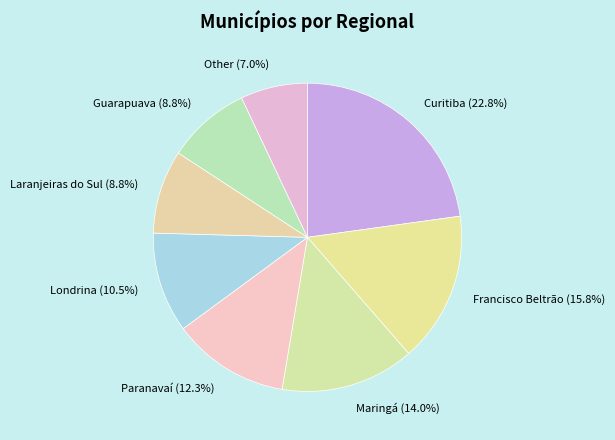

To the nearest percent, what is the average slice percentage?

12%